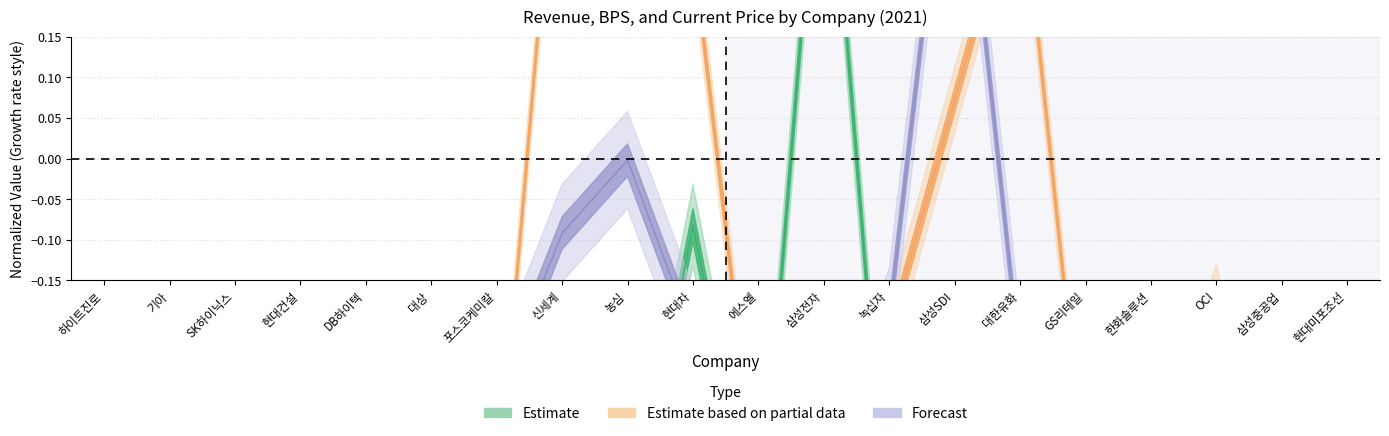

How many data points in 매출21 are less than 0?

19